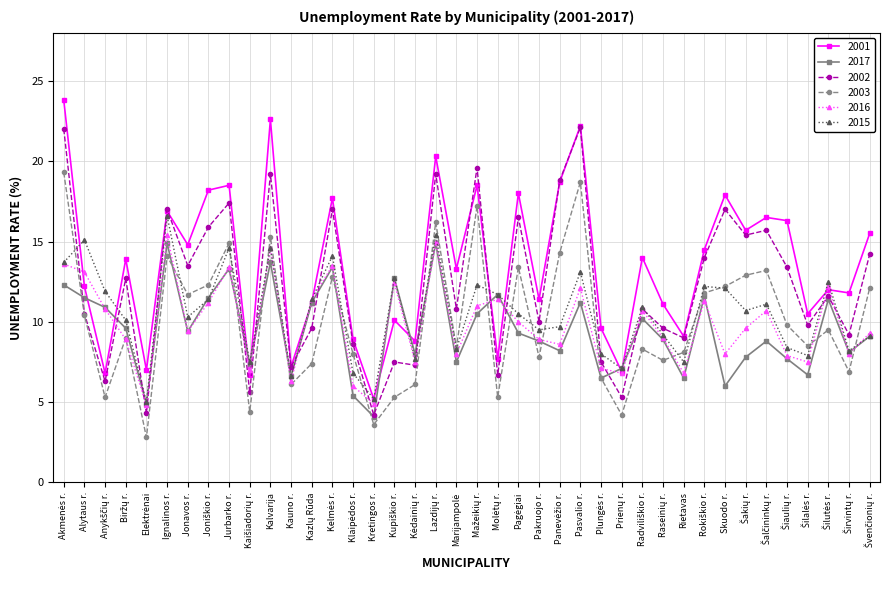

Which series has the largest total across all categories?

2001